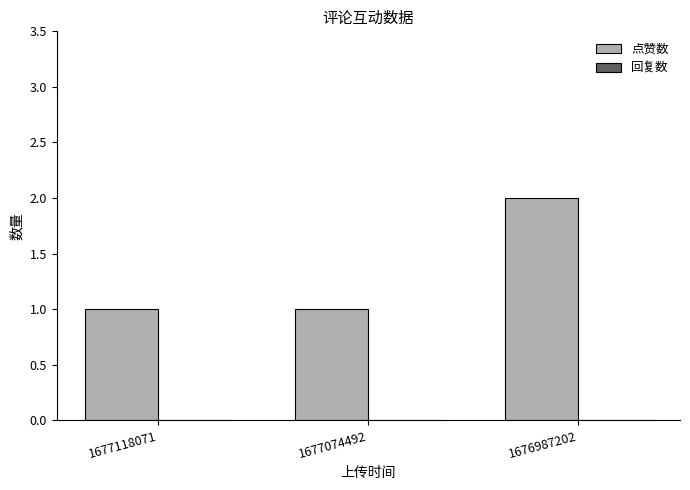

Which category has the highest value across all series?

1676987202